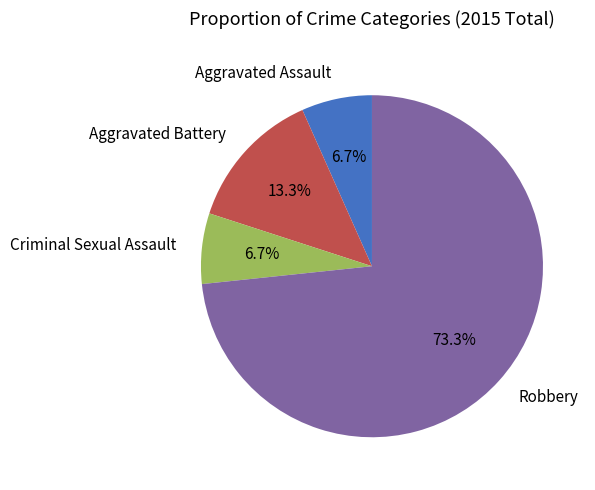

What is the largest slice in the pie chart?

Robbery